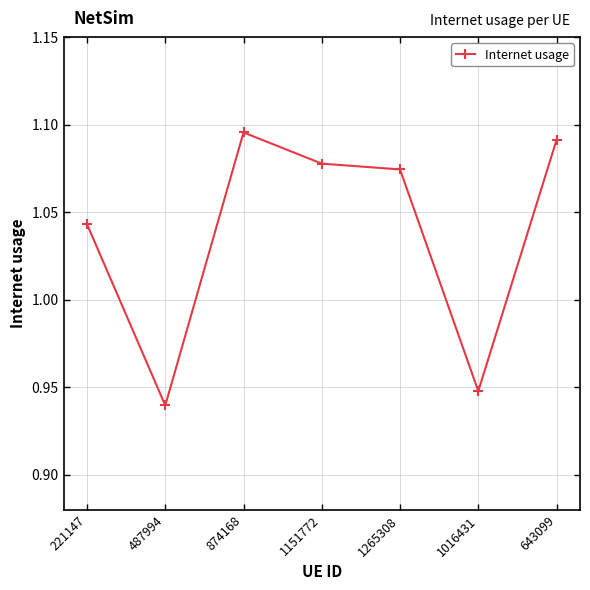

List the labels in order of value, smallest first.

487994, 1016431, 221147, 1265308, 1151772, 643099, 874168